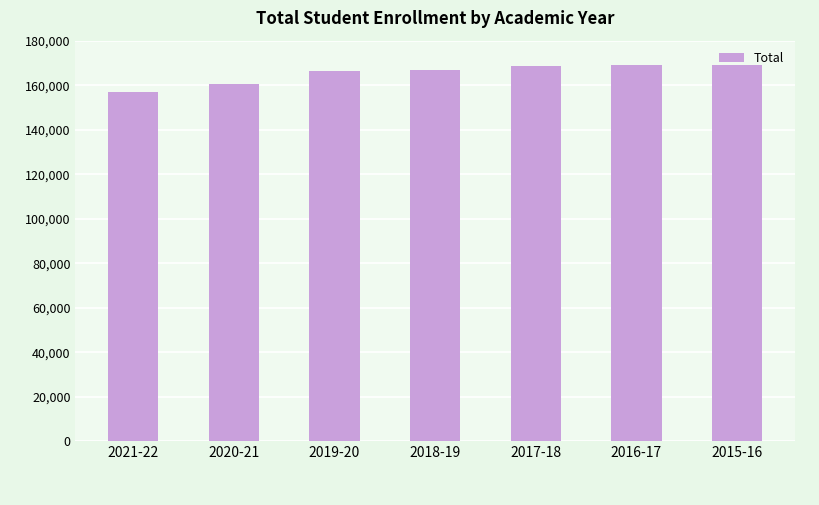

What is the value of the 6th bar from the left?

168864